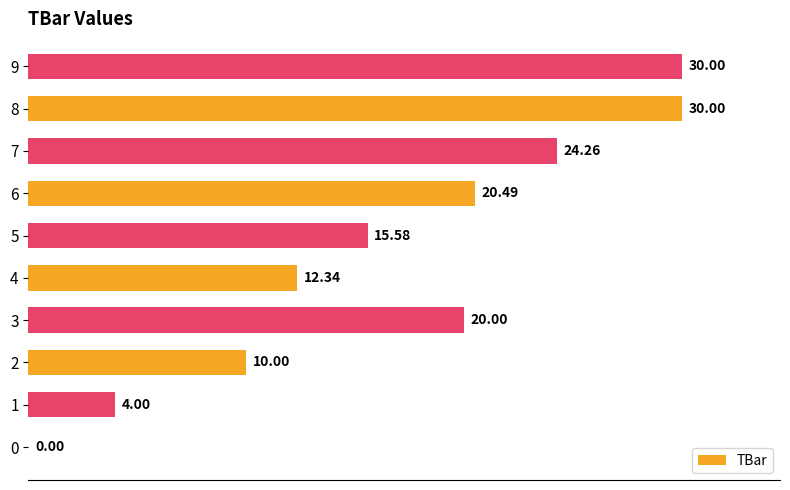

What is the sum of the values at 0 and 3?

20.0